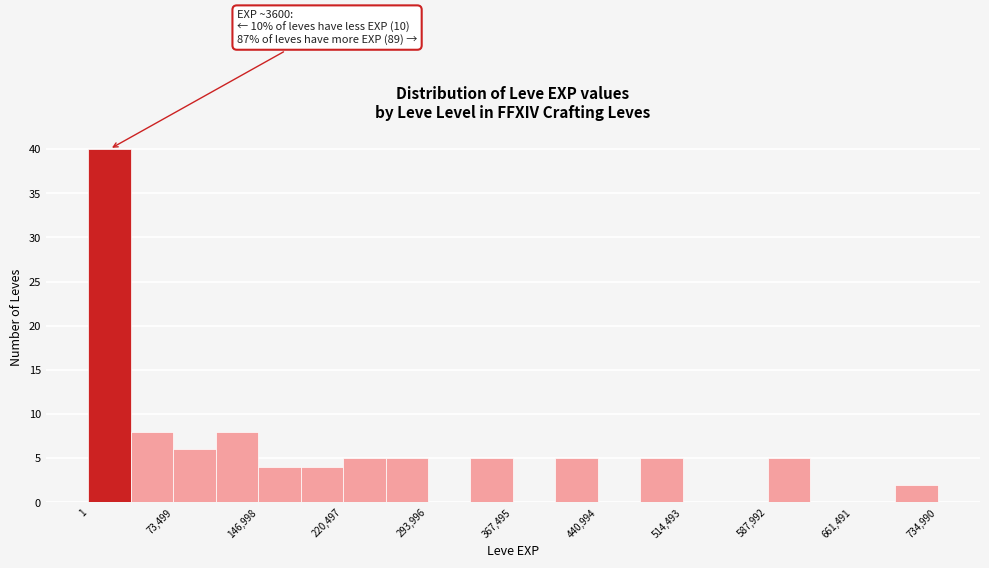

Read against the x-axis, roughly where is the centre of the tallest bar?

20000